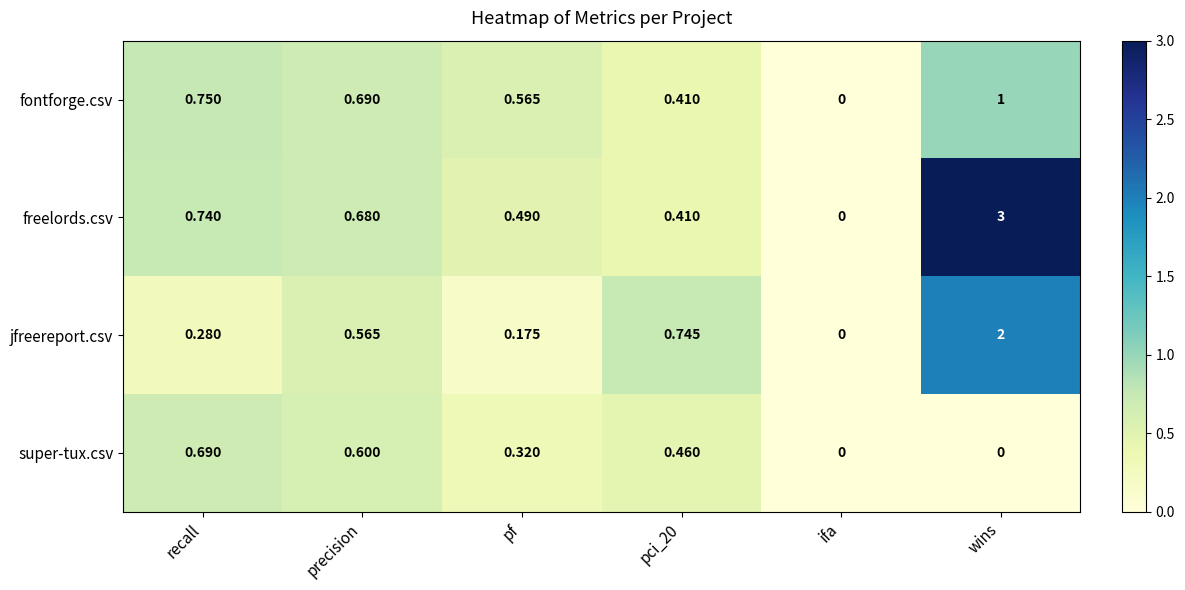

What is the maximum value shown in the chart?

3.0